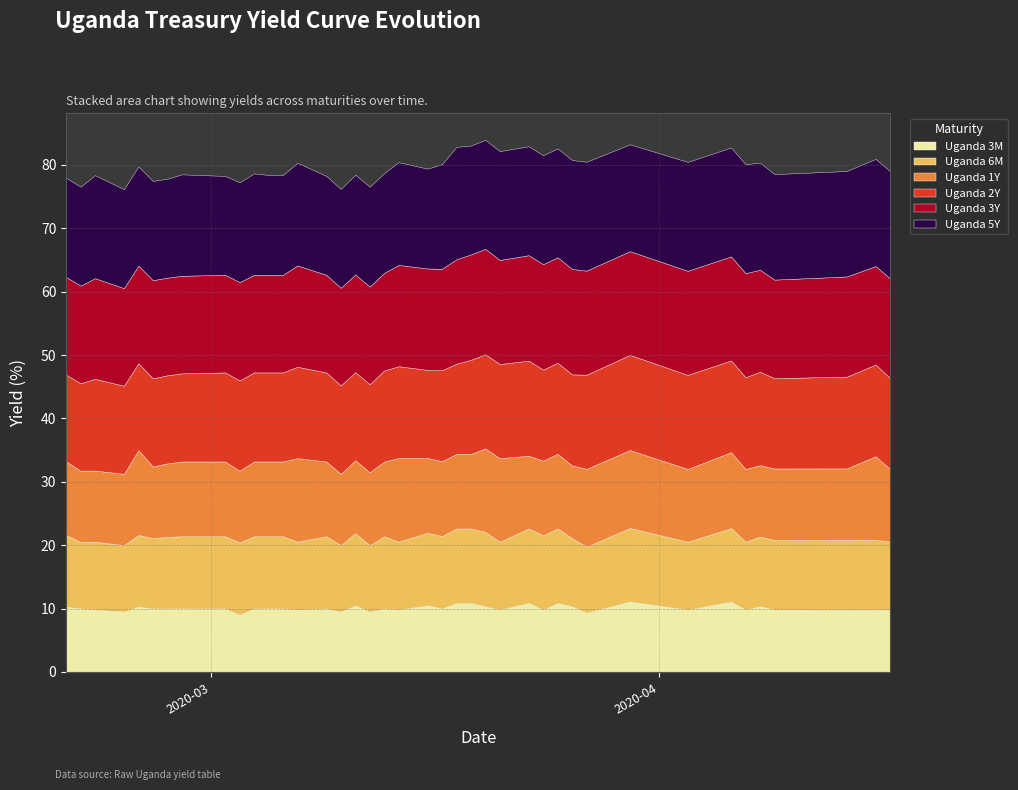

What is the difference between the maximum and minimum values in the Uganda 6M series?

1.3